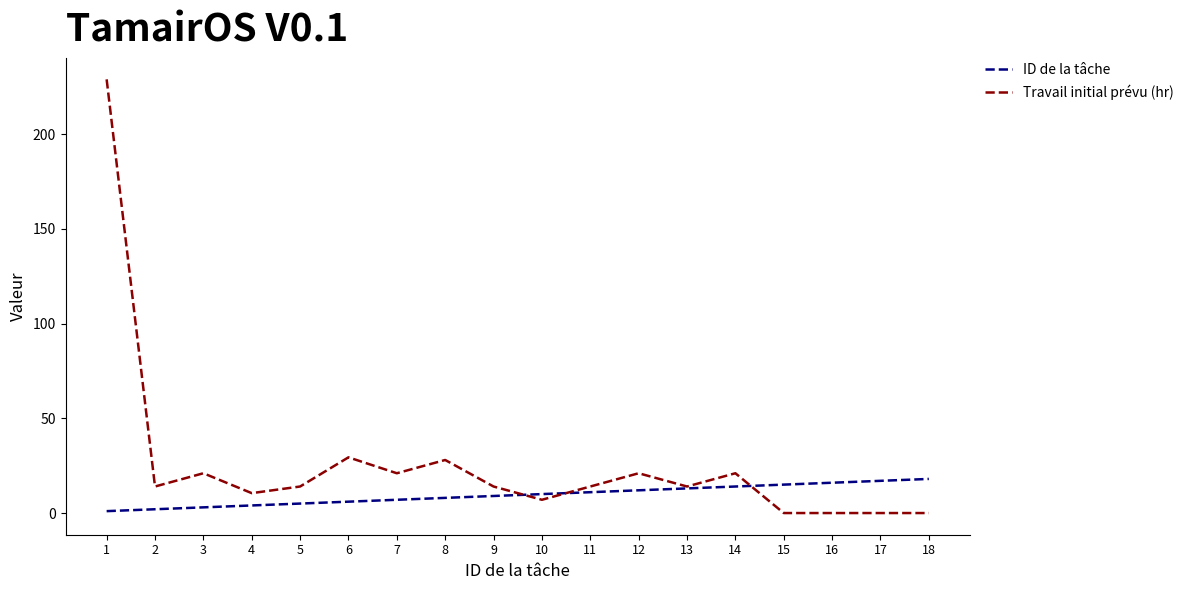

Where do ID de la tâche and Travail initial prévu (hr) first cross each other?

9 and 10